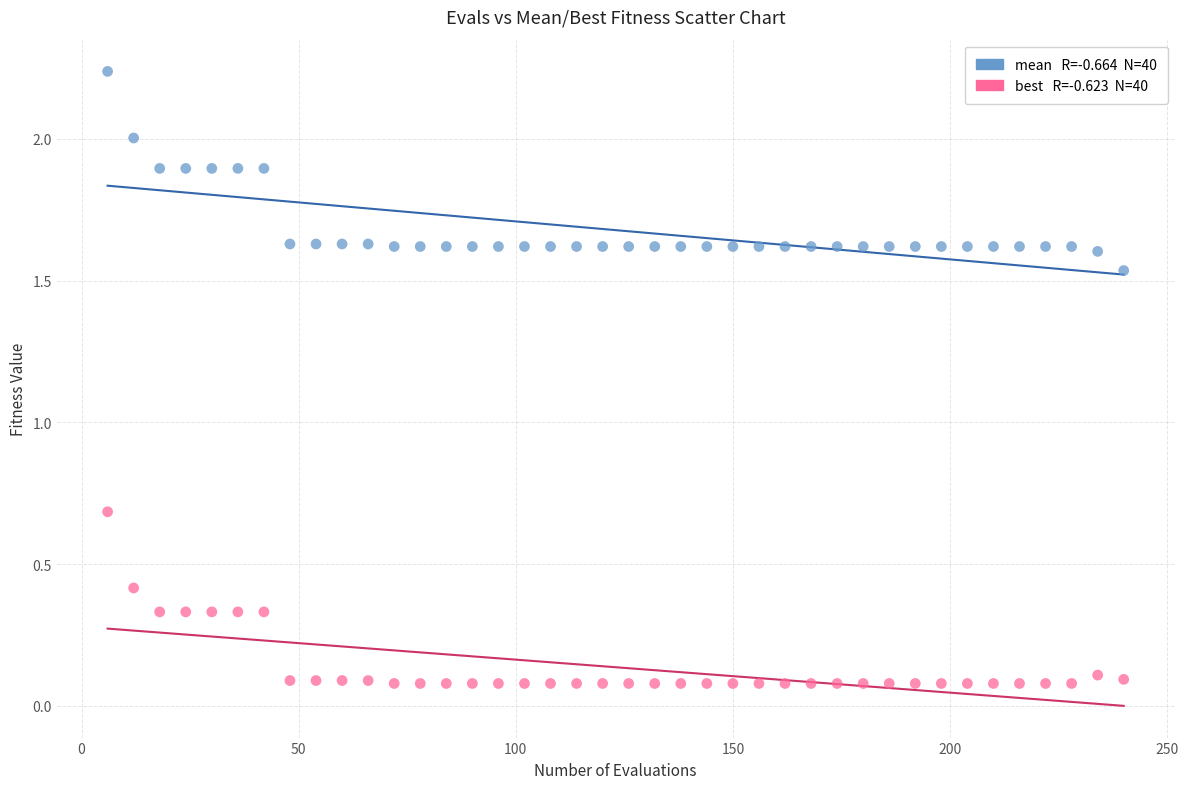

Across all series, what Y value is closest to 1?

0.7